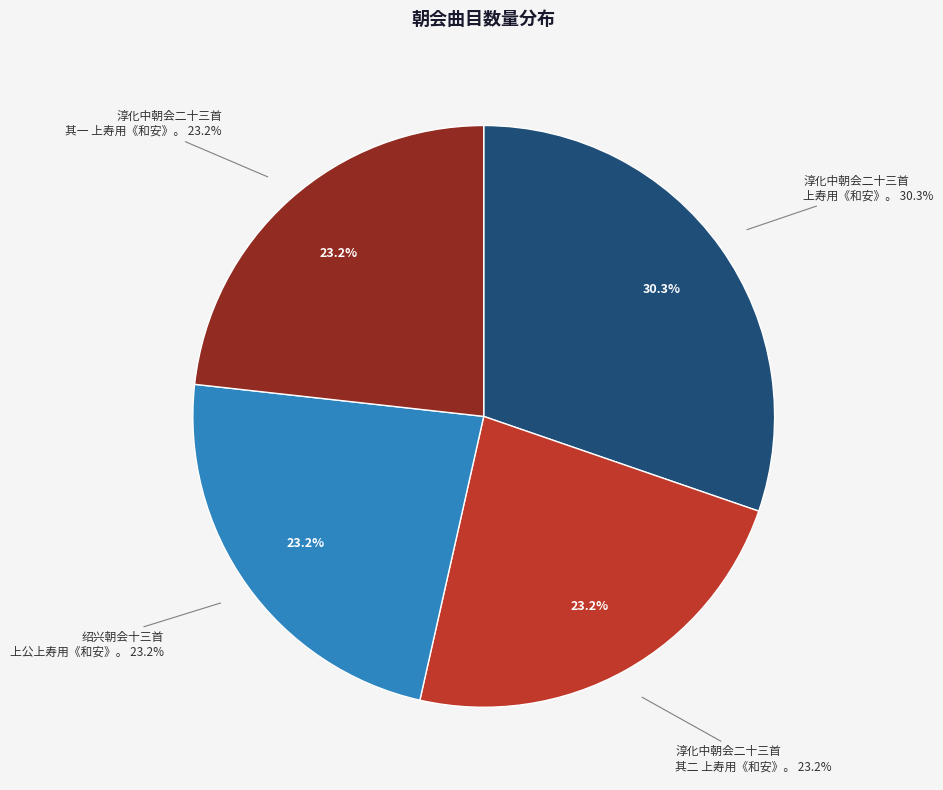

What is the largest slice in the pie chart?

淳化中朝会二十三首 上寿用《和安》。